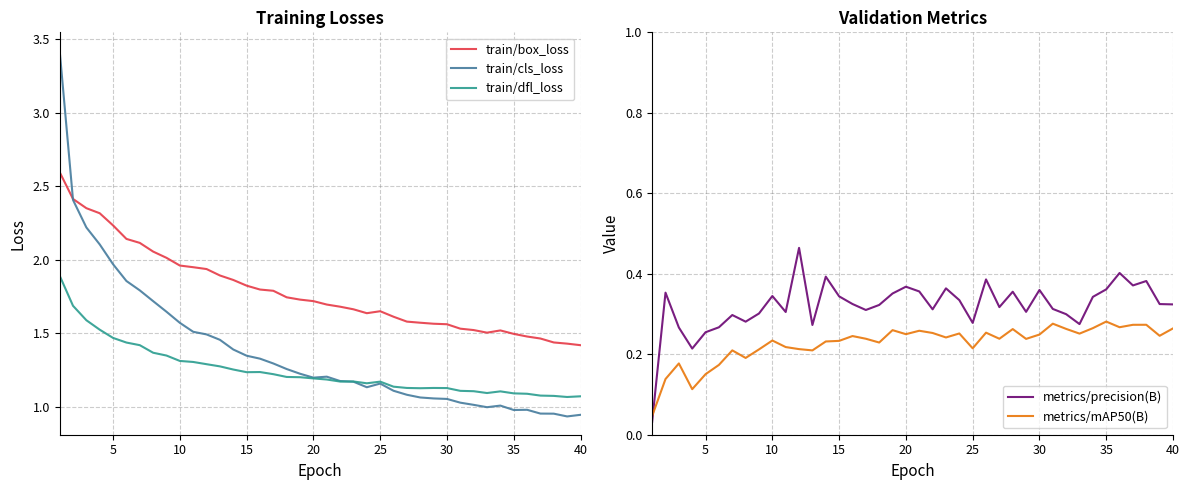

Reading right to left, transcribe all the data shown in this chart.

train/box_loss: 1.4	1.4	1.4	1.5	1.5	1.5	1.5	1.5	1.5	1.5	1.6	1.6	1.6	1.6	1.6	1.7	1.6	1.7	1.7	1.7	1.7	1.7	1.7	1.8	1.8	1.8	1.9	1.9	1.9	1.9	2.0	2.0	2.1	2.1	2.1	2.2	2.3	2.4	2.4	2.6
train/cls_loss: 0.9	0.9	1.0	1.0	1.0	1.0	1.0	1.0	1.0	1.0	1.1	1.1	1.1	1.1	1.1	1.2	1.1	1.2	1.2	1.2	1.2	1.2	1.3	1.3	1.3	1.3	1.4	1.5	1.5	1.5	1.6	1.6	1.7	1.8	1.9	2.0	2.1	2.2	2.4	3.4
train/dfl_loss: 1.1	1.1	1.1	1.1	1.1	1.1	1.1	1.1	1.1	1.1	1.1	1.1	1.1	1.1	1.1	1.2	1.2	1.2	1.2	1.2	1.2	1.2	1.2	1.2	1.2	1.2	1.3	1.3	1.3	1.3	1.3	1.3	1.4	1.4	1.4	1.5	1.5	1.6	1.7	1.9
metrics/precision(B): 0.3	0.3	0.4	0.4	0.4	0.4	0.3	0.3	0.3	0.3	0.4	0.3	0.4	0.3	0.4	0.3	0.3	0.4	0.3	0.4	0.4	0.4	0.3	0.3	0.3	0.3	0.4	0.3	0.5	0.3	0.3	0.3	0.3	0.3	0.3	0.3	0.2	0.3	0.4	0.0
metrics/mAP50(B): 0.3	0.2	0.3	0.3	0.3	0.3	0.3	0.3	0.3	0.3	0.2	0.2	0.3	0.2	0.3	0.2	0.3	0.2	0.3	0.3	0.2	0.3	0.2	0.2	0.2	0.2	0.2	0.2	0.2	0.2	0.2	0.2	0.2	0.2	0.2	0.2	0.1	0.2	0.1	0.0